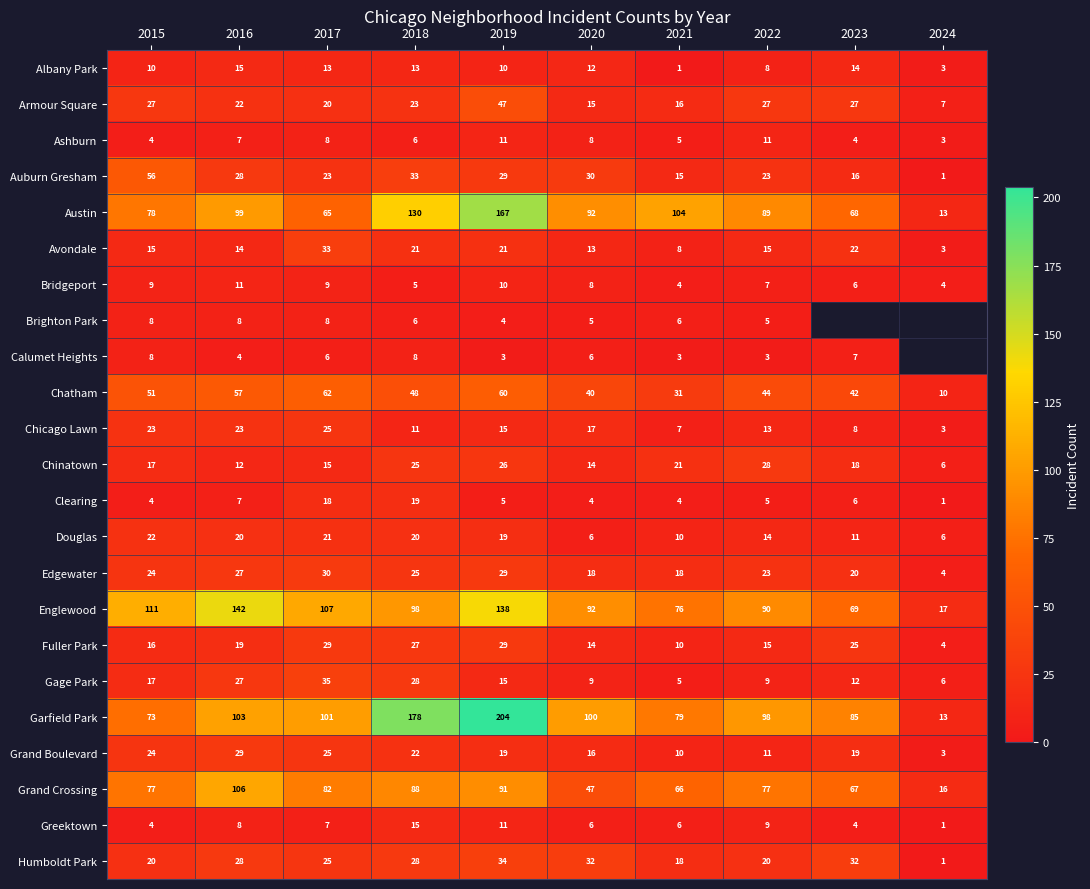

Which label corresponds to the smallest value in the chart?

2021